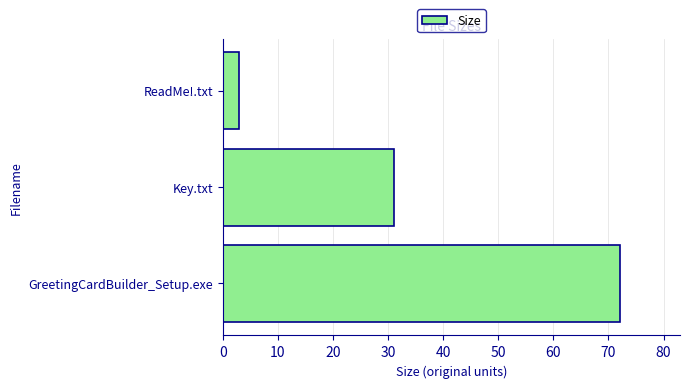

What is the sum of all values?

106.1